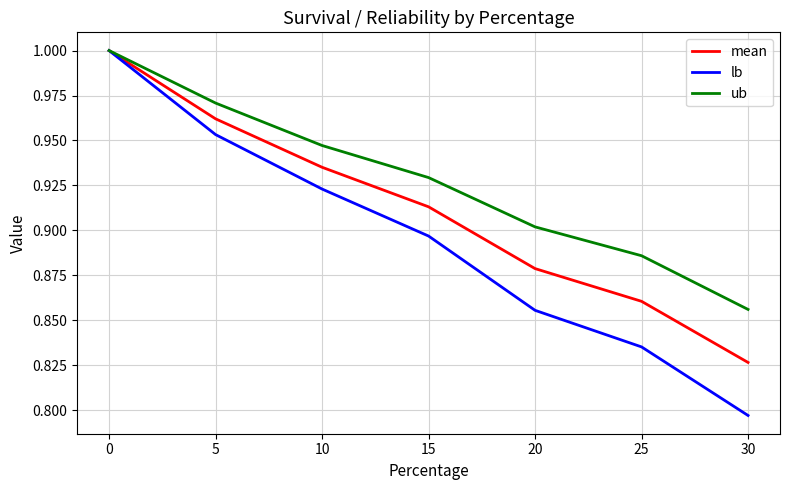

Which category has the highest value in the ub series?

0